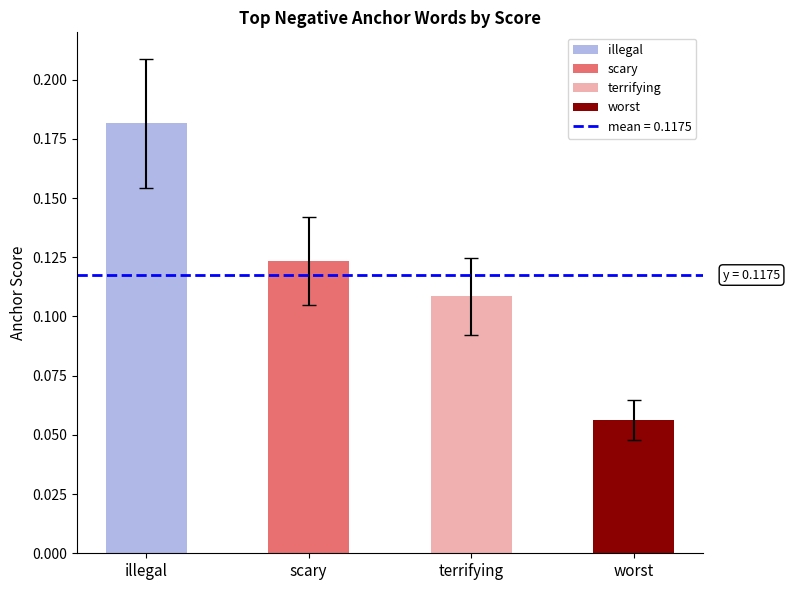

Where is the data nearest to the value 0?

worst